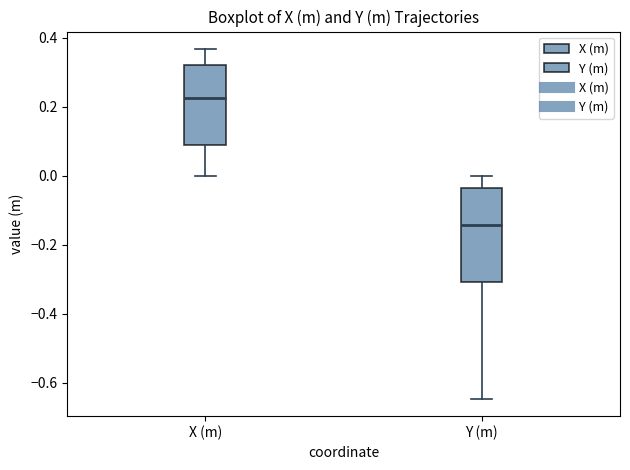

Reading left to right, transcribe this box plot: for each box, give where its median line is, the range the box spans, and where its two whiskers end, as read against the y-axis. The values are not printed on the chart, so give them approximately, as read against the axis.

X (m): median 0.22, box 0.08 to 0.32, whiskers 0.00 to 0.36
Y (m): median -0.14, box -0.30 to -0.04, whiskers -0.64 to 0.00